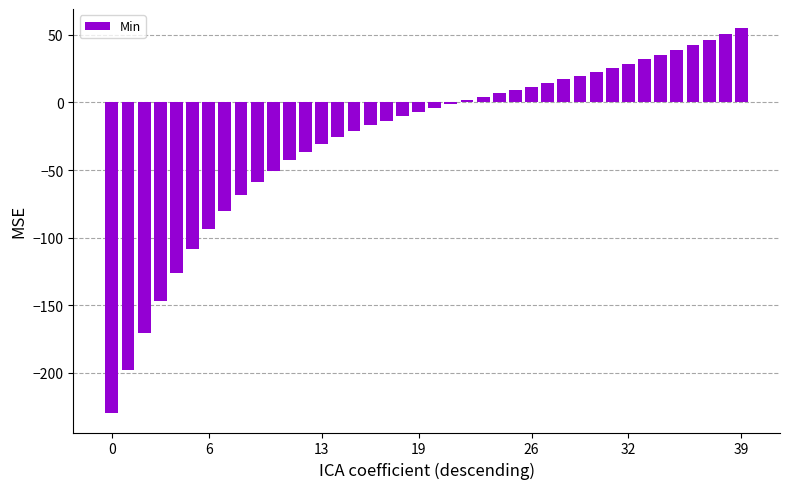

Are the bars horizontal?

No